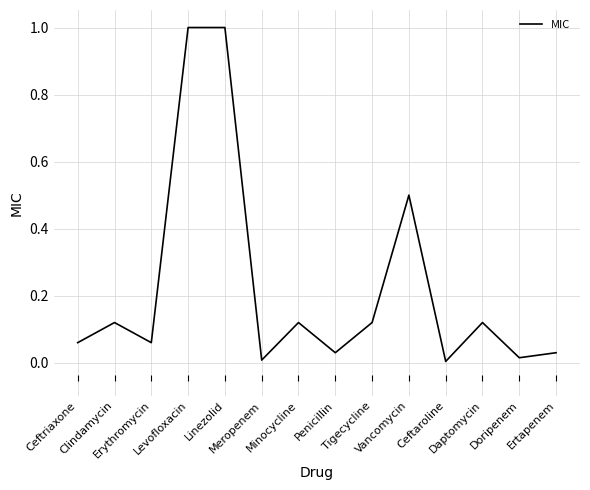

Count the number of data series in this chart.

1